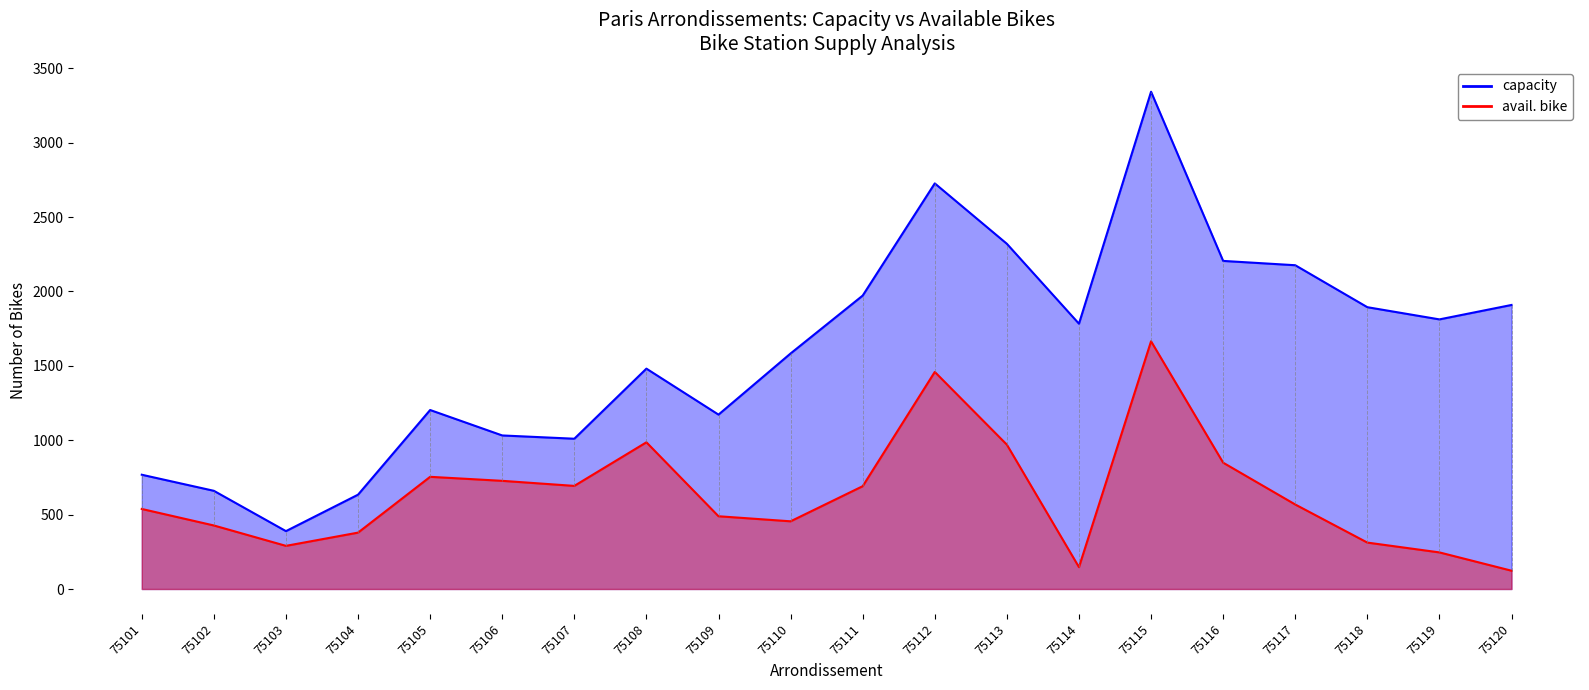

How many data points does each series have?

20